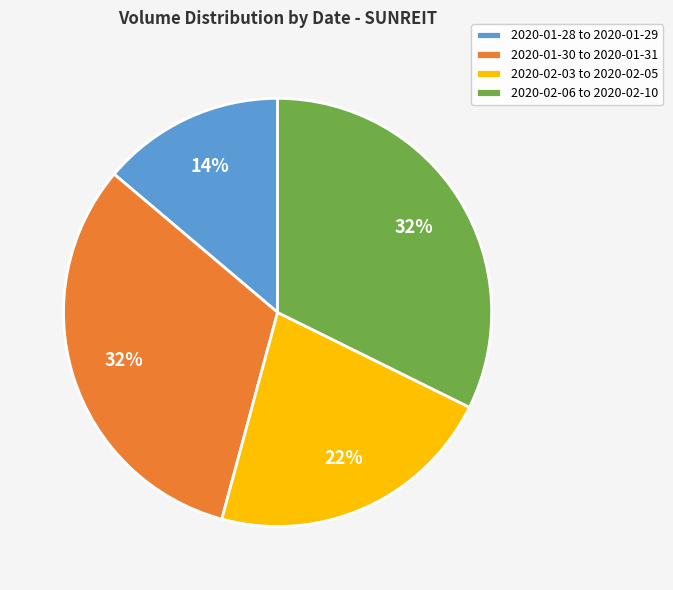

How many segments does this pie chart have?

4